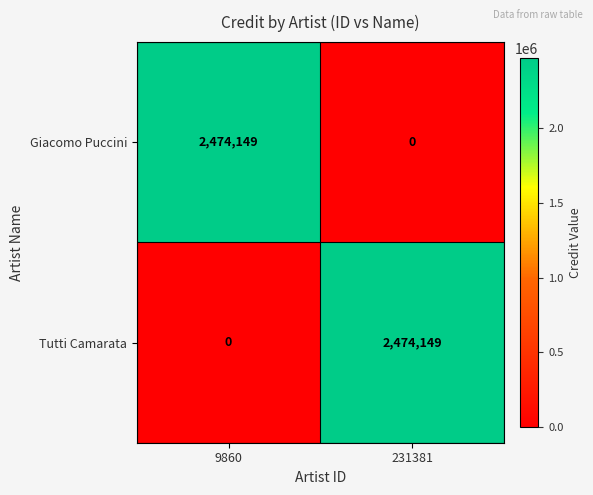

Is the value of Tutti Camarata at 9860 greater than the value of Giacomo Puccini at 9860?

No